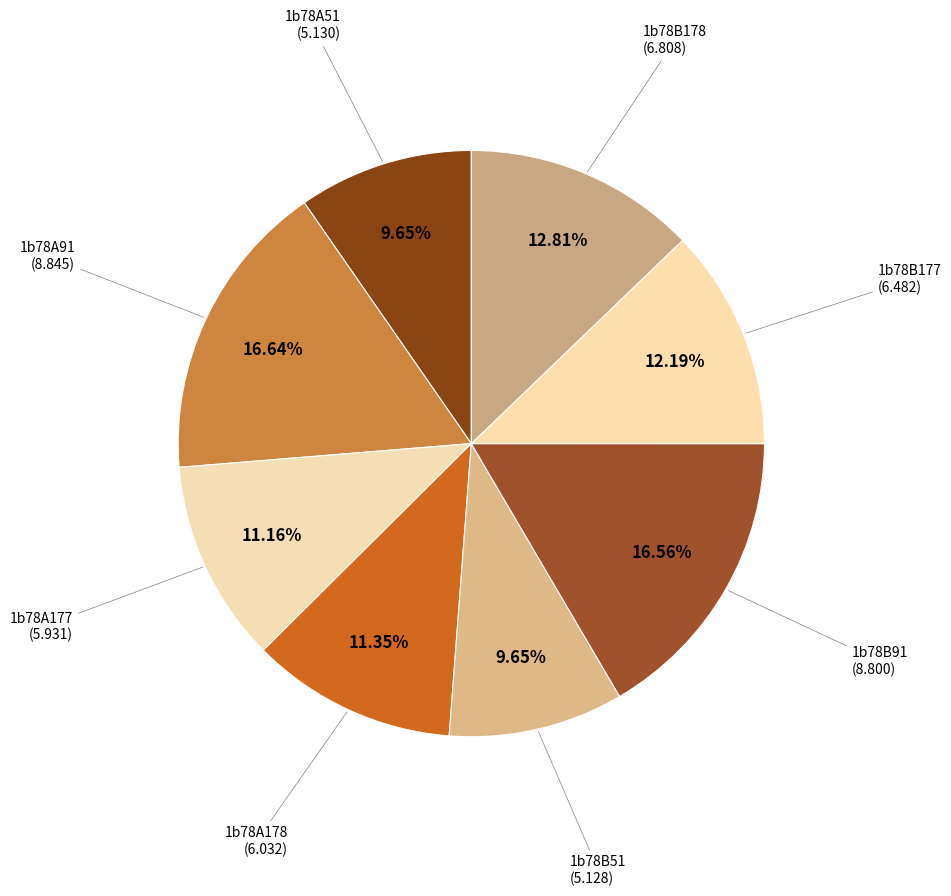

Which has a higher value, 1b78B178 or 1b78B51?

1b78B178